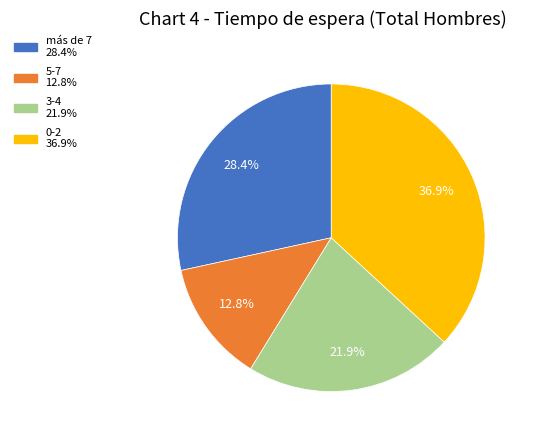

Count the number of slices in the pie.

4